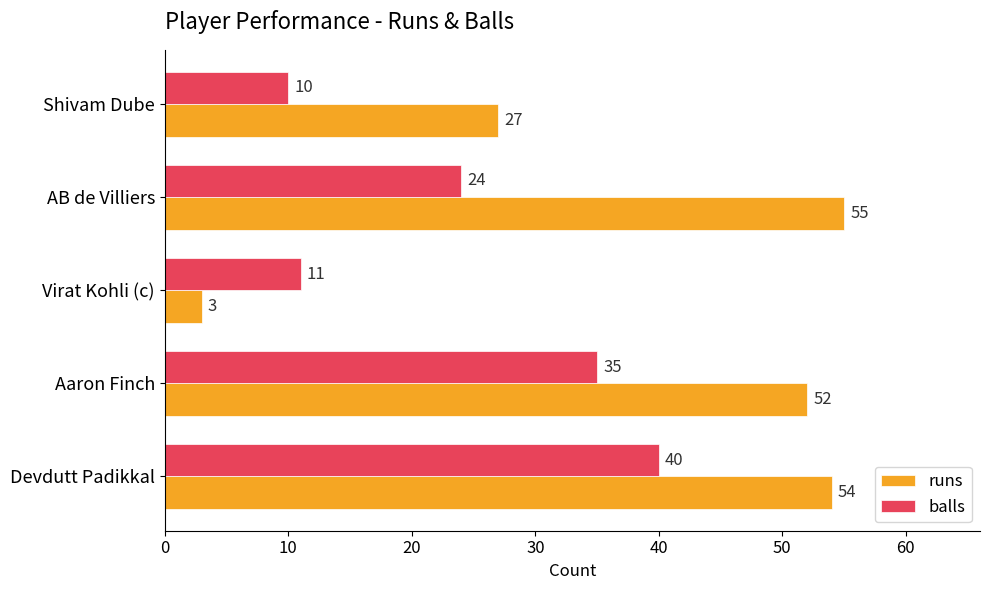

List the series in order of their overall mean, lowest first.

balls, runs